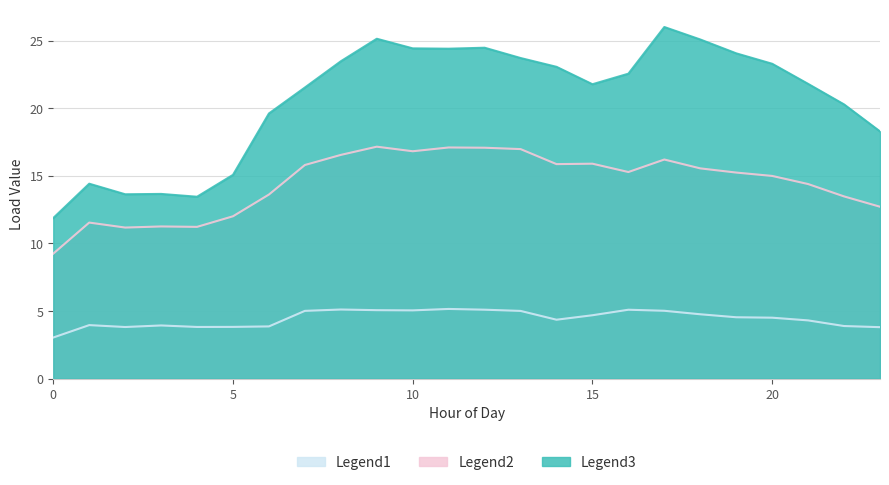

Reading right to left, transcribe all the data shown in this chart.

Legend1: 23=3.8	22=3.9	21=4.3	20=4.5	19=4.5	18=4.8	17=5.0	16=5.1	15=4.7	14=4.4	13=5.0	12=5.1	11=5.1	10=5.0	9=5.1	8=5.1	7=5.0	6=3.9	5=3.8	4=3.8	3=3.9	2=3.8	1=4.0	0=3.0
Legend2: 23=12.7	22=13.5	21=14.4	20=15.0	19=15.2	18=15.5	17=16.2	16=15.3	15=15.9	14=15.9	13=17.0	12=17.1	11=17.1	10=16.8	9=17.1	8=16.5	7=15.8	6=13.6	5=12.0	4=11.2	3=11.2	2=11.2	1=11.5	0=9.2
Legend3: 23=18.3	22=20.3	21=21.8	20=23.3	19=24.1	18=25.1	17=26.0	16=22.5	15=21.8	14=23.1	13=23.7	12=24.5	11=24.4	10=24.4	9=25.1	8=23.5	7=21.5	6=19.6	5=15.1	4=13.4	3=13.7	2=13.6	1=14.4	0=11.9